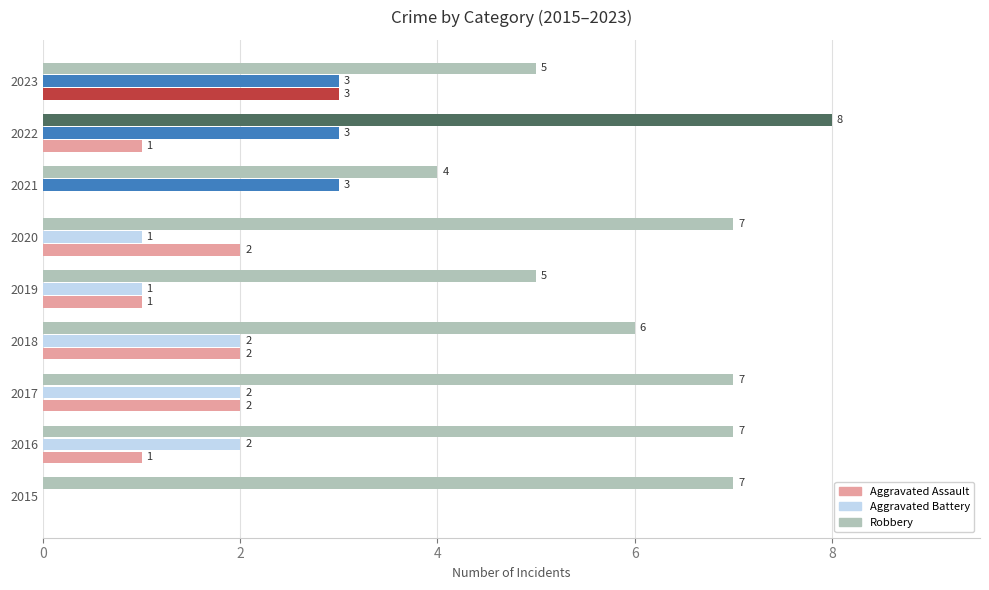

At which category is the sum across all series the highest?

2022